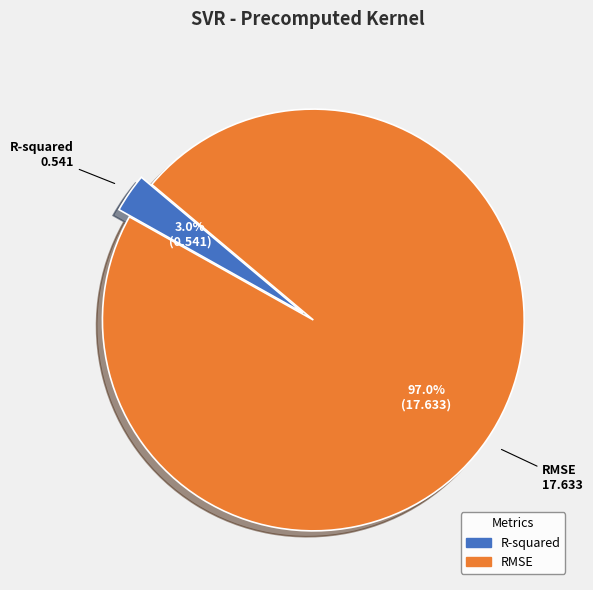

What is the smallest slice in the pie chart?

R-squared